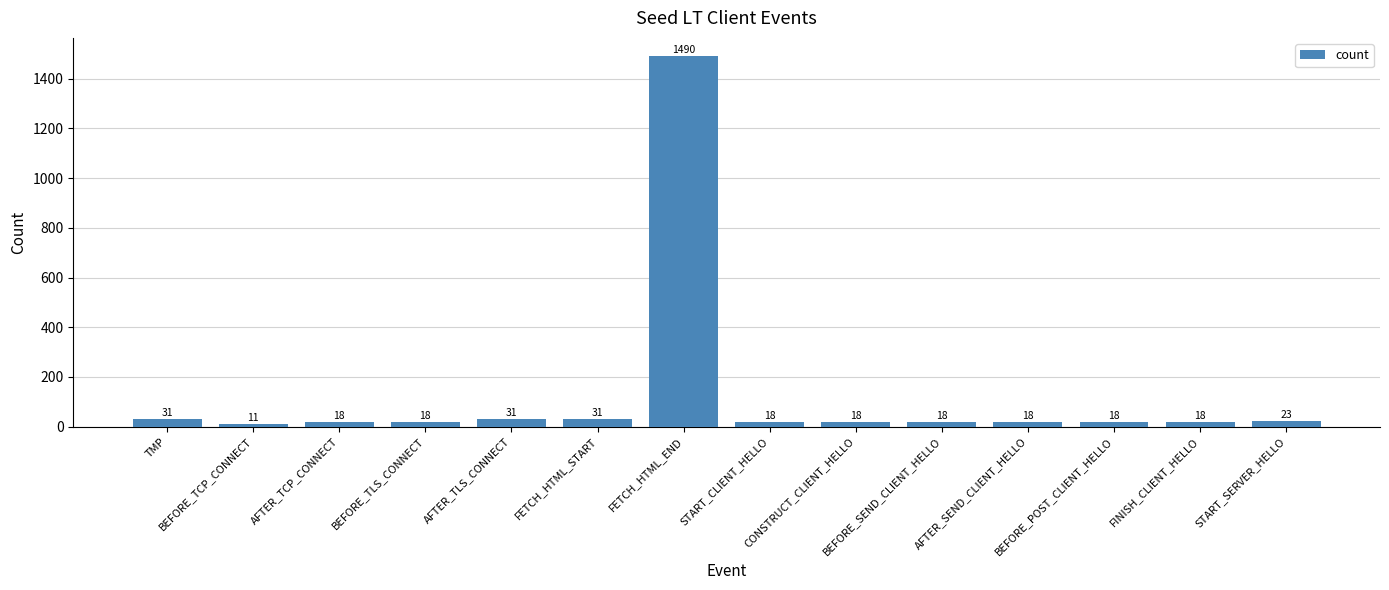

What is the maximum value shown in the chart?

1490